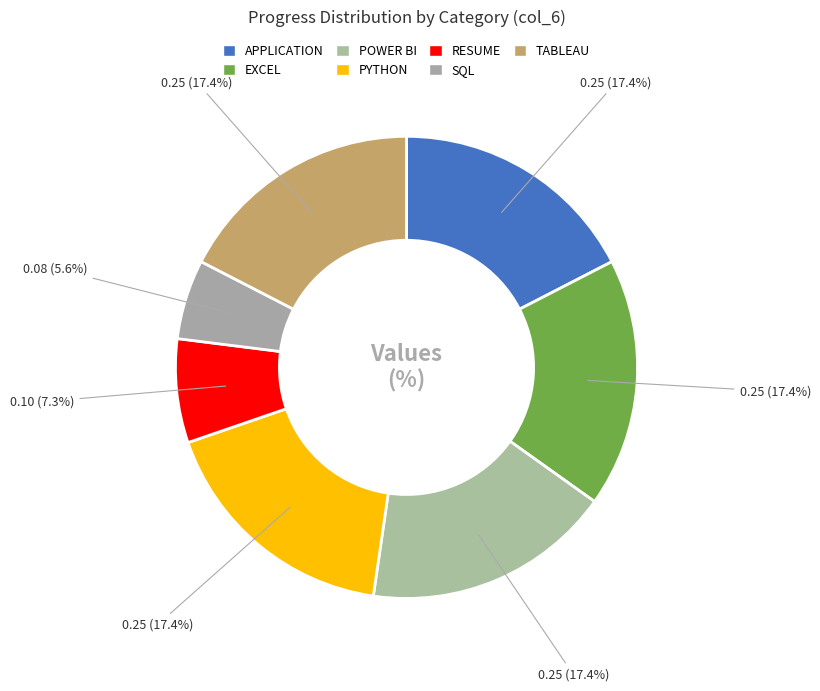

How many slices are in this pie chart?

7